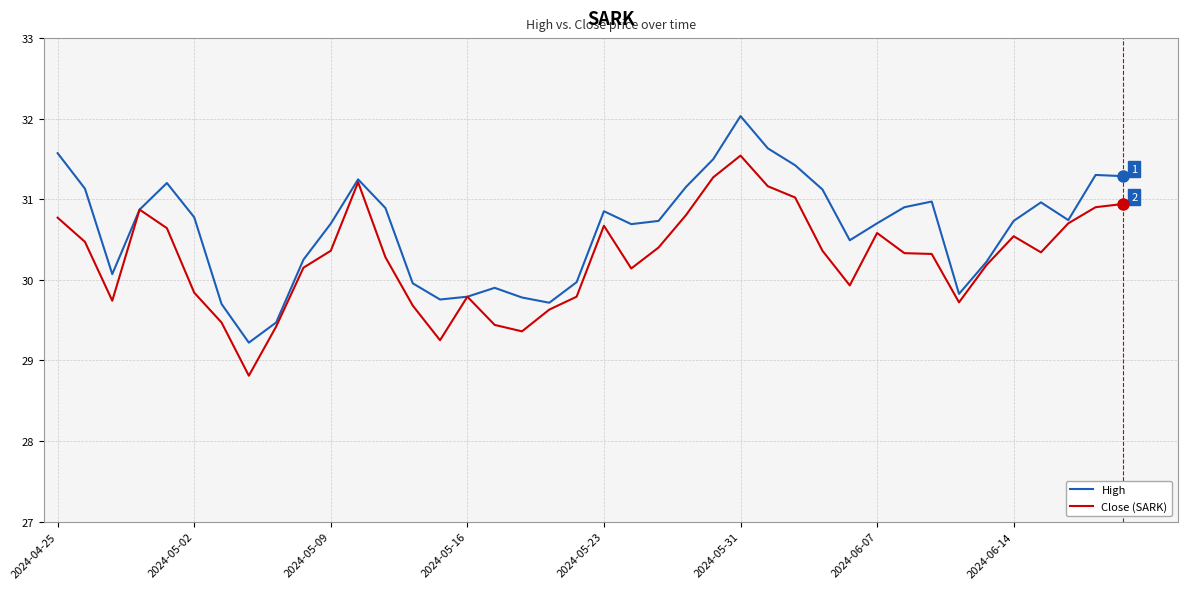

How many data points in Close (SARK) are less than 30?

14